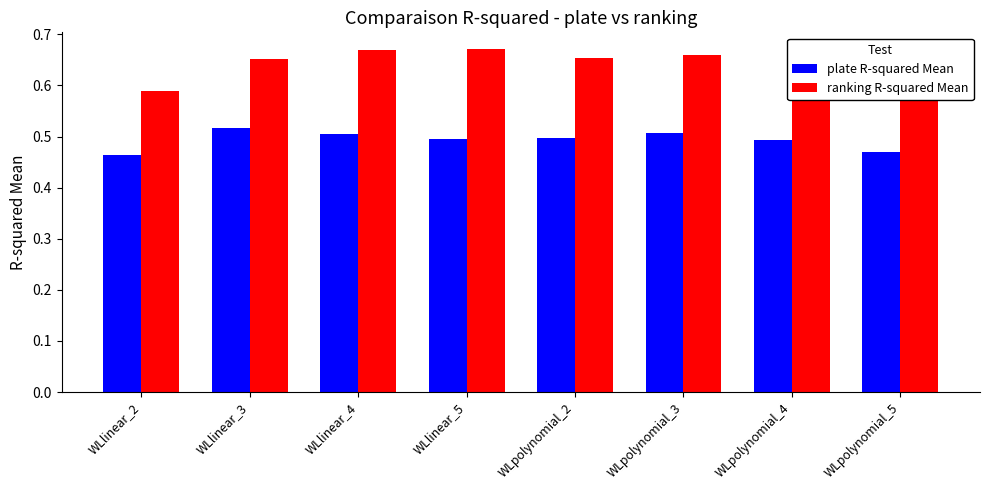

What is the label of the 6th bar from the right?

WLlinear_4